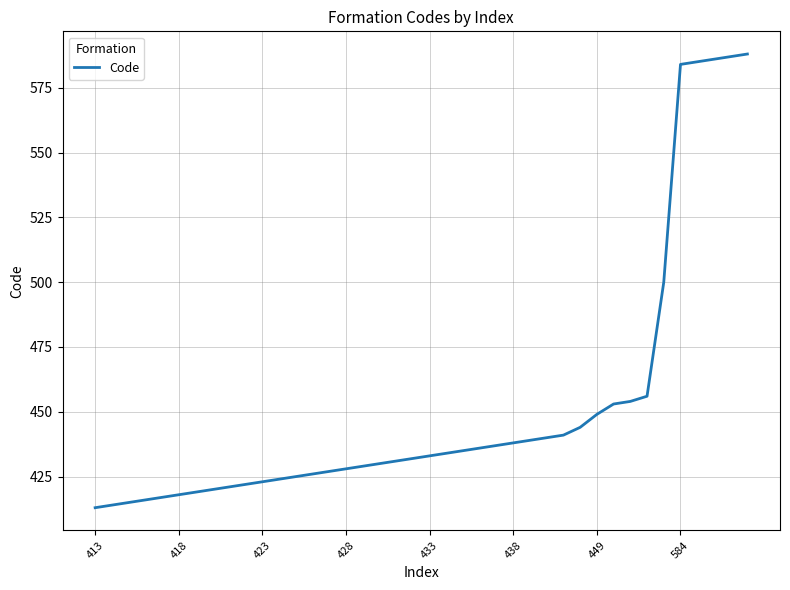

What is the smallest value displayed?

413